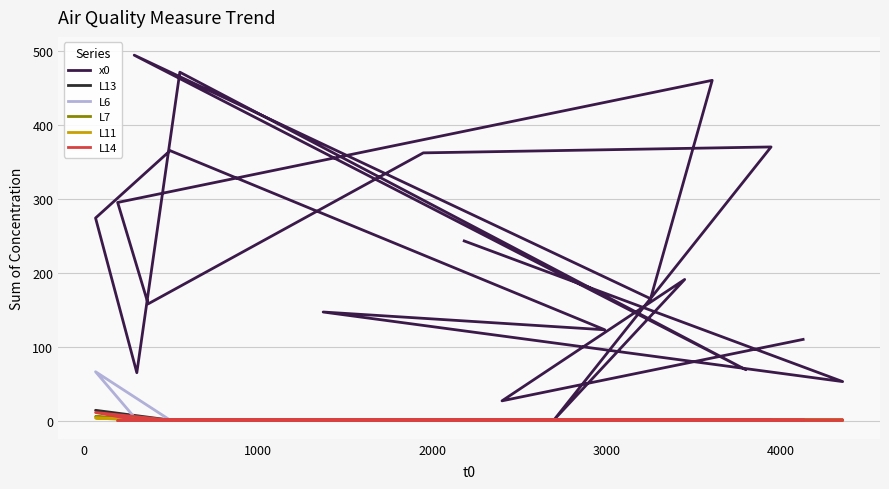

What is the smallest value displayed?

0.4